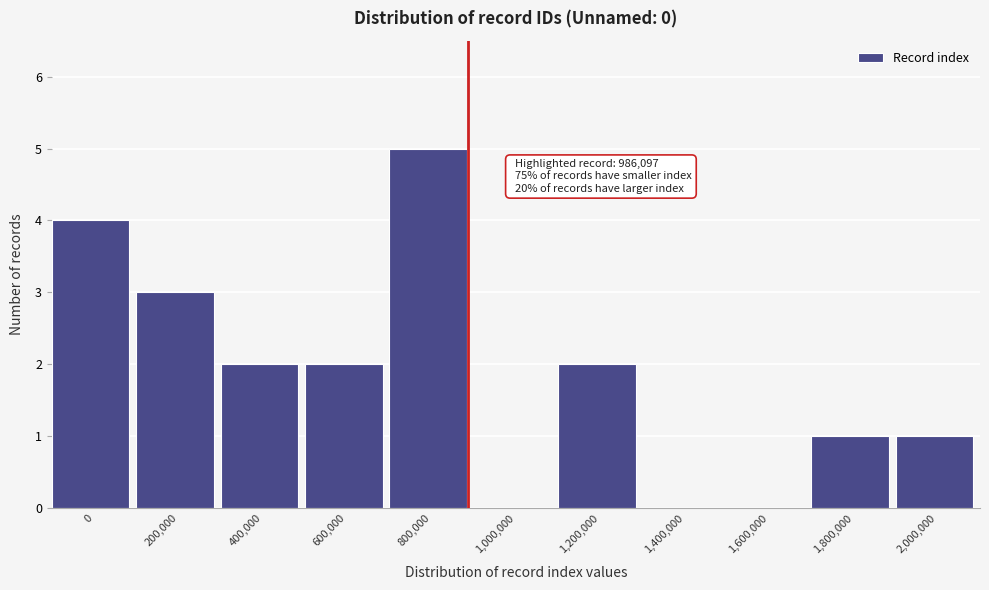

Reading left to right, list all the values displayed in this chart.

0=4	200,000=3	400,000=2	600,000=2	800,000=5	1,000,000=0	1,200,000=2	1,400,000=0	1,600,000=0	1,800,000=1	2,000,000=1